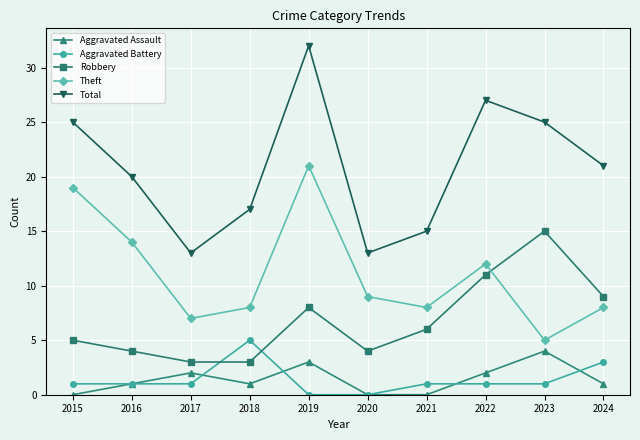

True or false: Total and Aggravated Battery intersect in this chart.

False